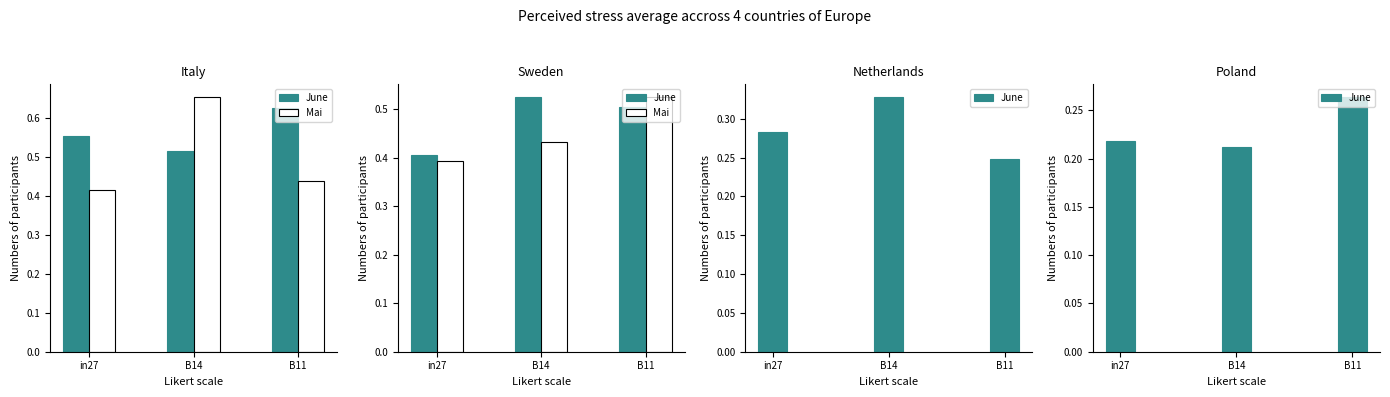

Count the number of categories in the chart.

3